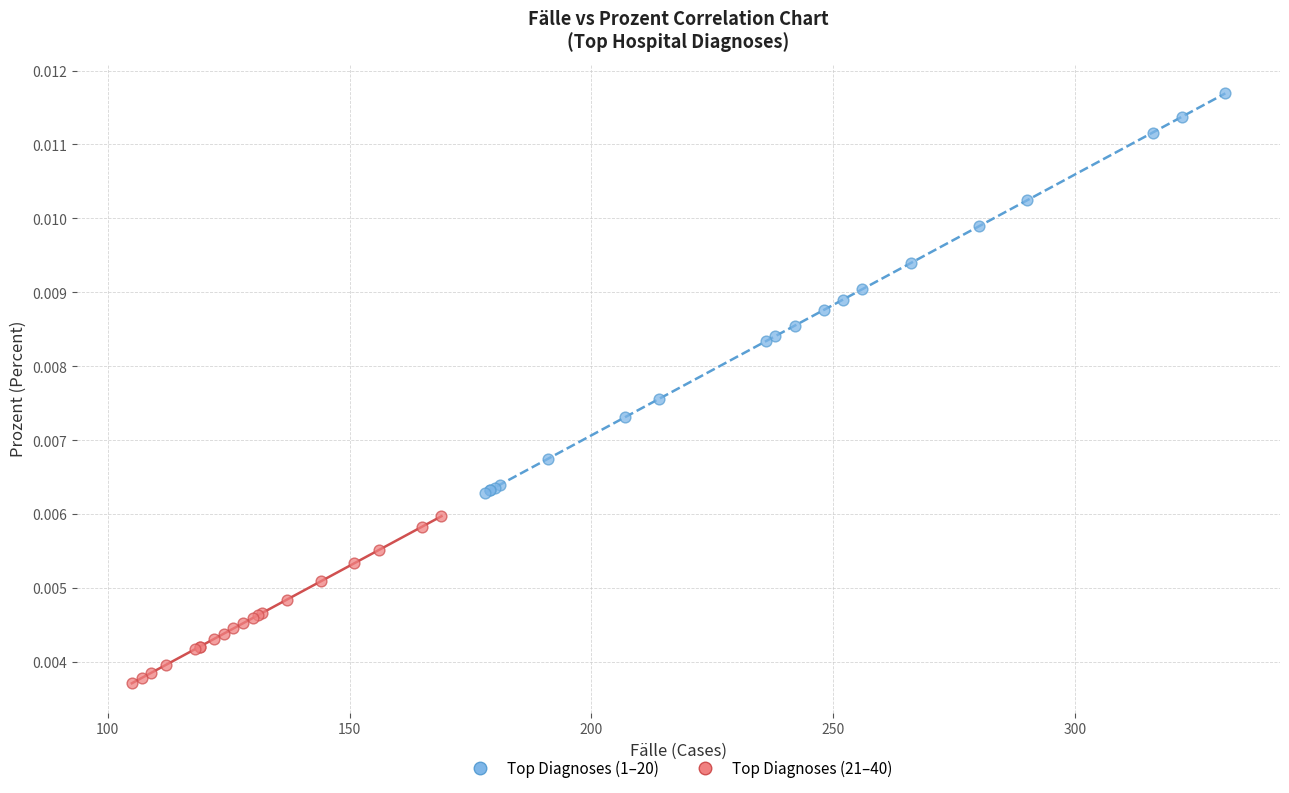

Which series contains the highest Y value?

Top Diagnoses (1–20)